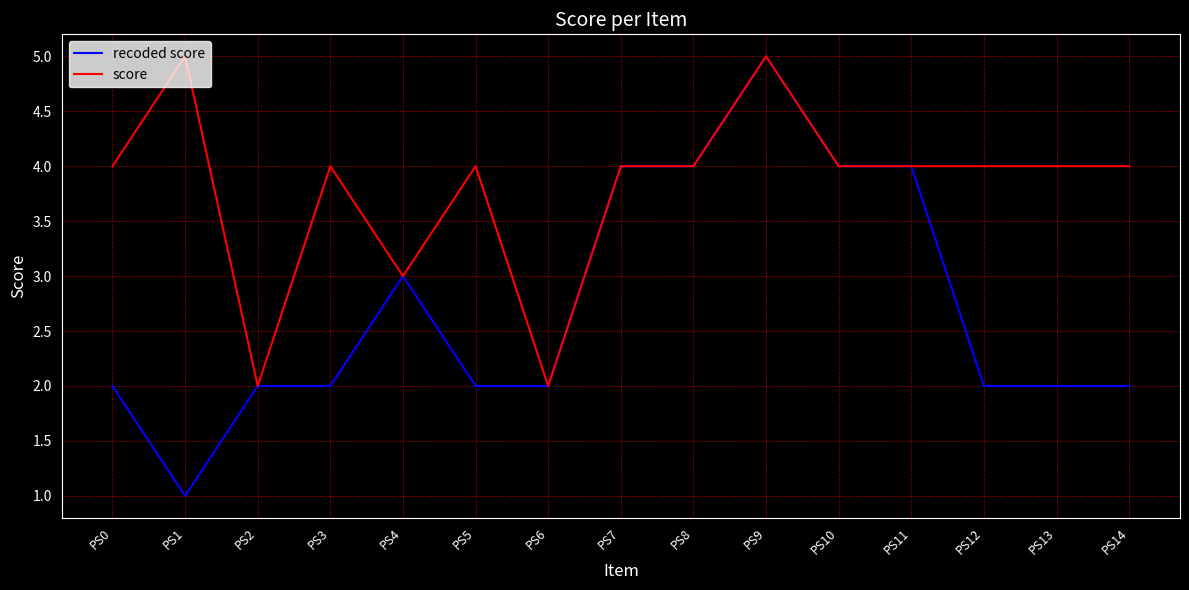

Which series has the widest spread of values?

recoded score